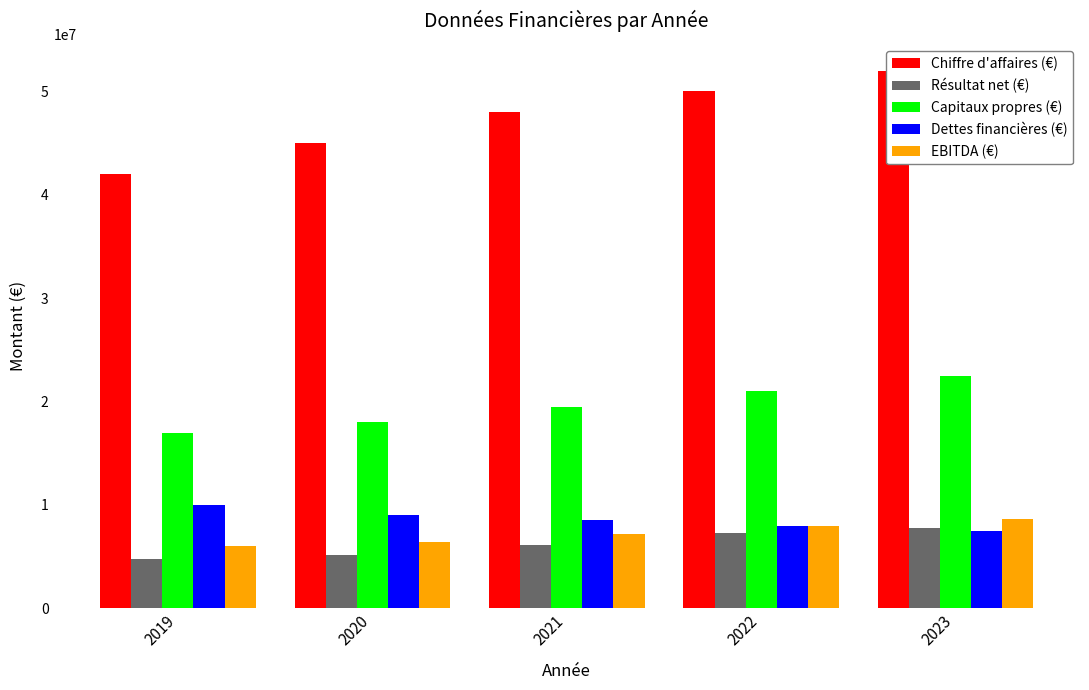

What is the difference between the maximum and minimum values in the Résultat net (€) series?

3000000